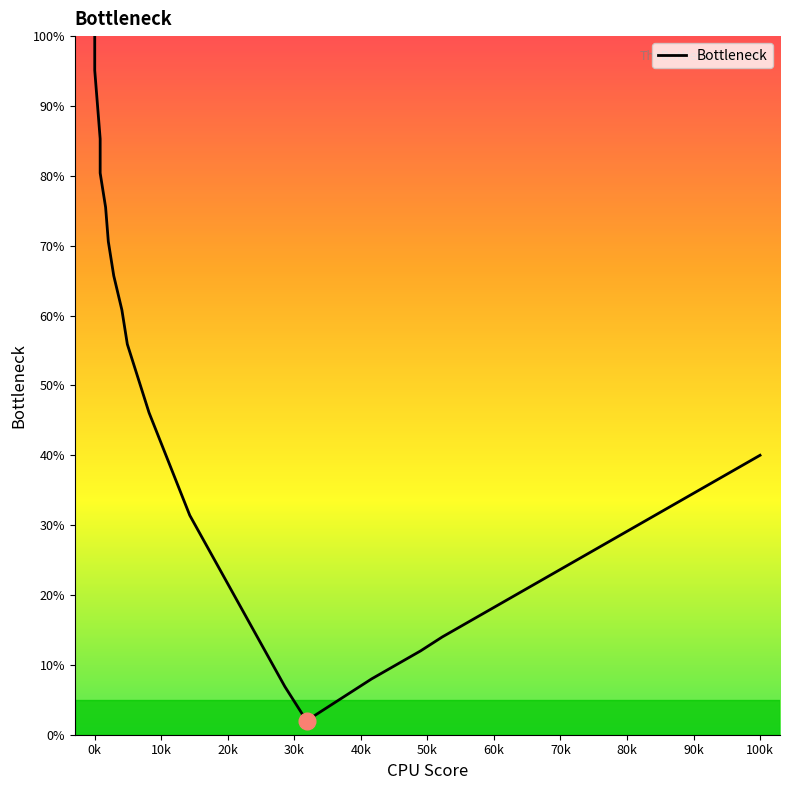

What is the average value?

37.2